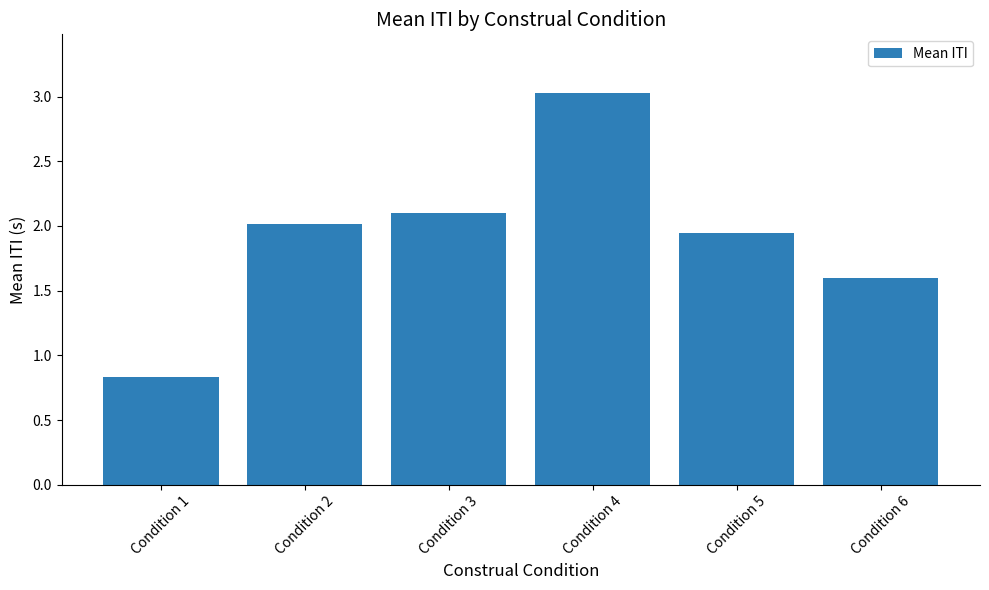

What is the difference between the maximum and minimum values?

2.2